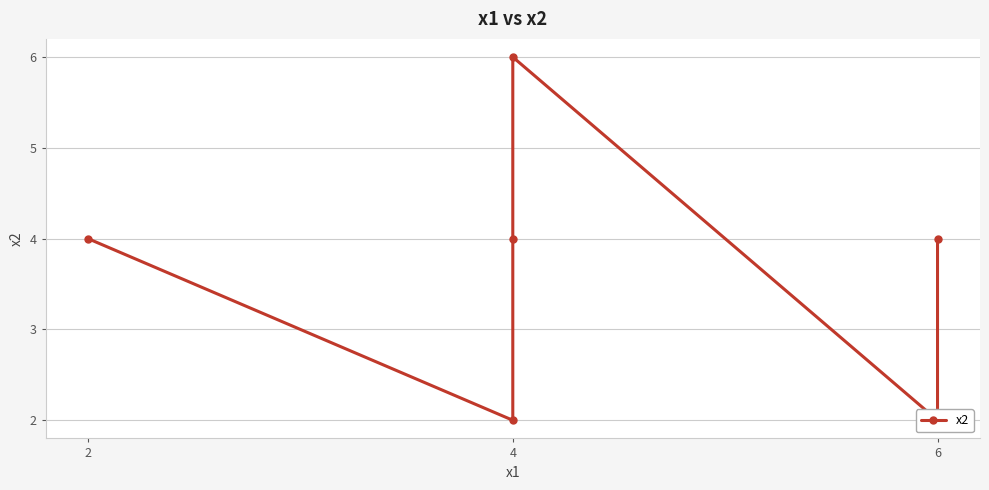

Reading left to right, what are all the values shown in this chart?

4	2	4	6	2	4